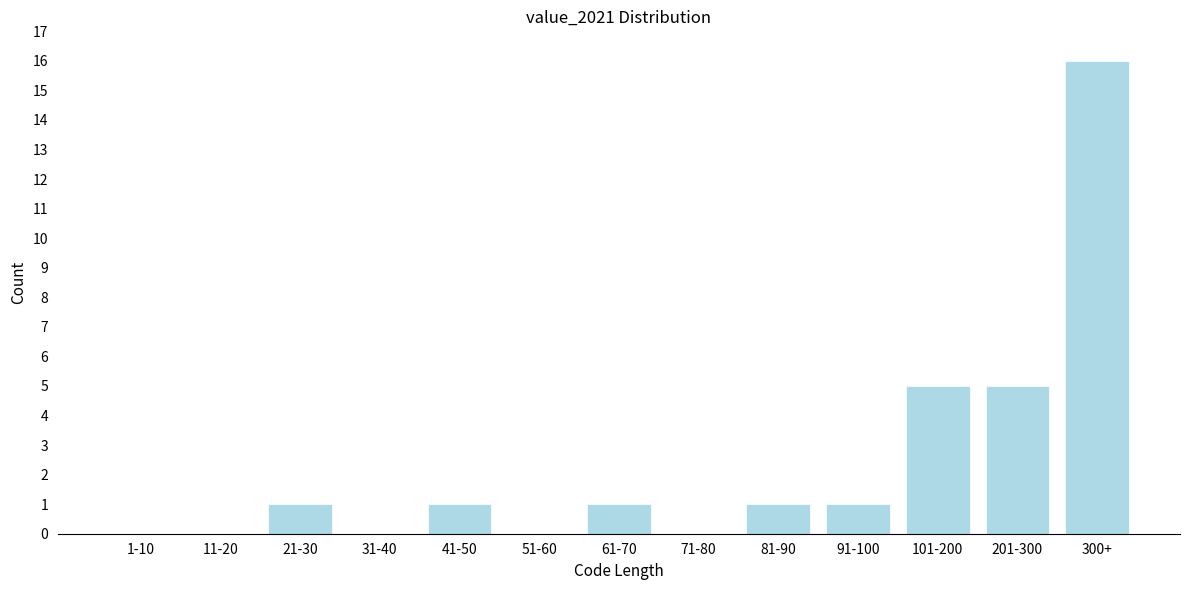

Reading left to right, what are all the values shown in this chart?

1-10=0	11-20=0	21-30=1	31-40=0	41-50=1	51-60=0	61-70=1	71-80=0	81-90=1	91-100=1	101-200=5	201-300=5	300+=16